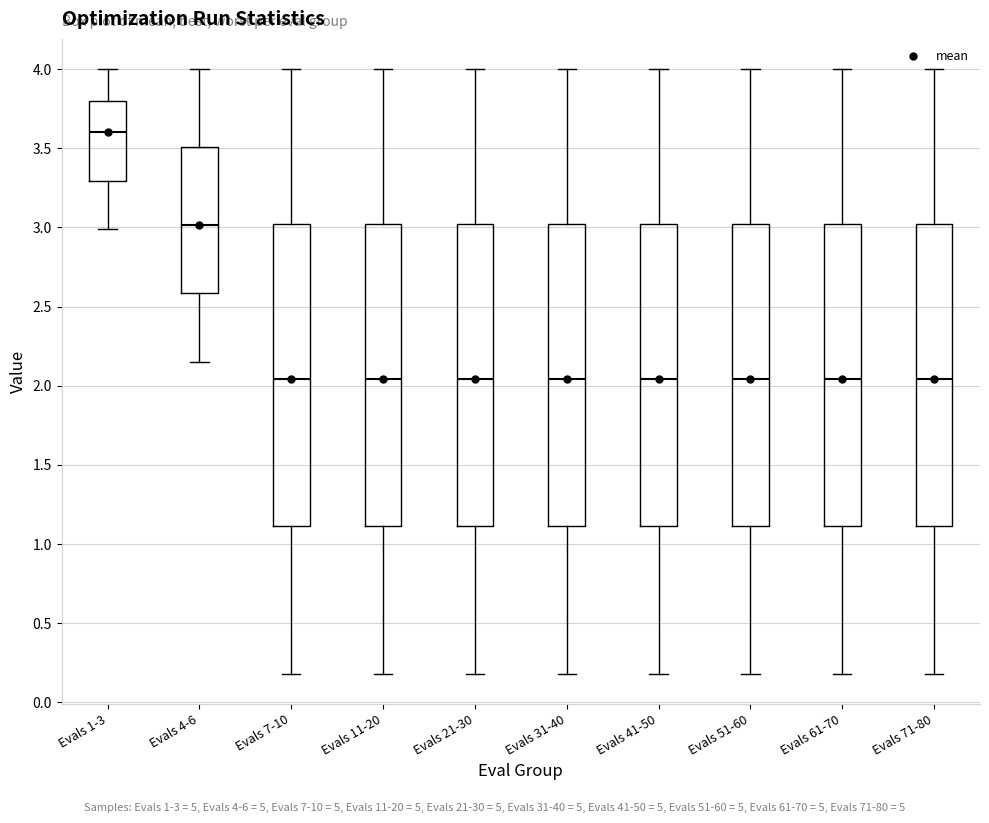

Reading left to right, transcribe this box plot: for each box, give where its median line is, the range the box spans, and where its two whiskers end, as read against the y-axis. The values are not printed on the chart, so give them approximately, as read against the axis.

Evals 1-3: median 3.60, box 3.30 to 3.80, whiskers 3.00 to 4.00
Evals 4-6: median 3.00, box 2.60 to 3.50, whiskers 2.15 to 4.00
Evals 7-10: median 2.05, box 1.10 to 3.00, whiskers 0.20 to 4.00
Evals 11-20: median 2.05, box 1.10 to 3.00, whiskers 0.20 to 4.00
Evals 21-30: median 2.05, box 1.10 to 3.00, whiskers 0.20 to 4.00
Evals 31-40: median 2.05, box 1.10 to 3.00, whiskers 0.20 to 4.00
Evals 41-50: median 2.05, box 1.10 to 3.00, whiskers 0.20 to 4.00
Evals 51-60: median 2.05, box 1.10 to 3.00, whiskers 0.20 to 4.00
Evals 61-70: median 2.05, box 1.10 to 3.00, whiskers 0.20 to 4.00
Evals 71-80: median 2.05, box 1.10 to 3.00, whiskers 0.20 to 4.00